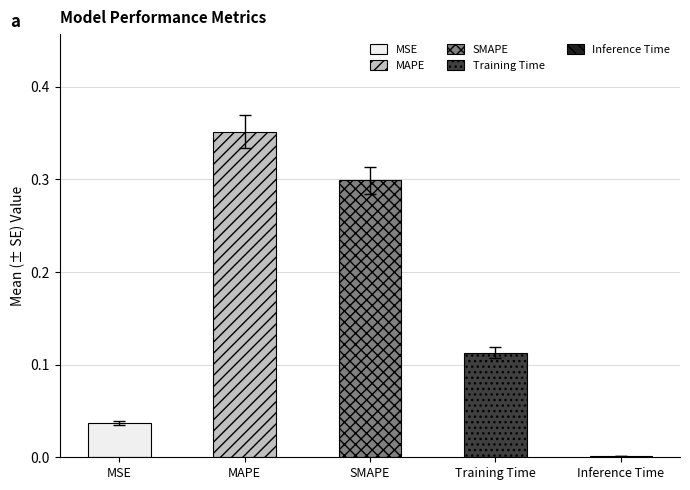

What is the change in value from MAPE to Training Time?

-0.2